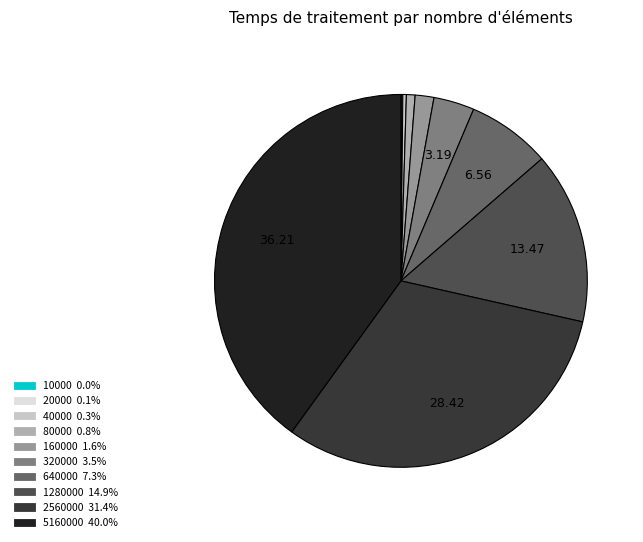

Is the sum of 80000 and 2560000 greater than half?

No